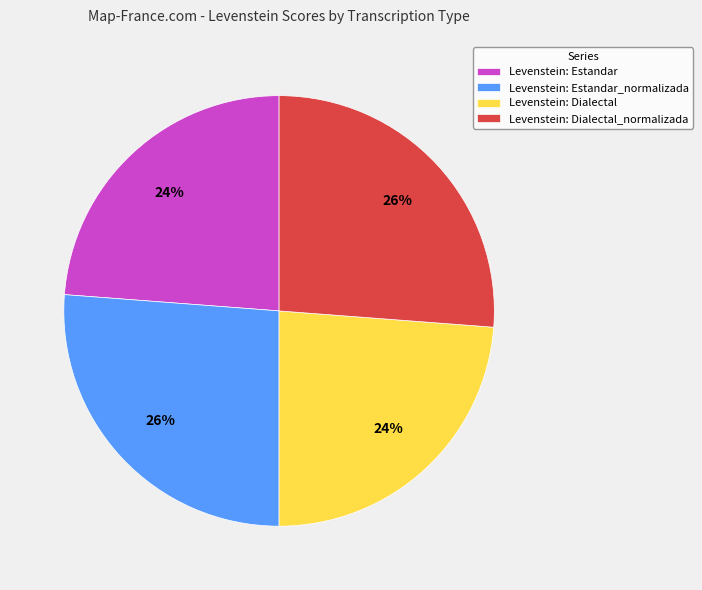

Does Levenstein: Dialectal represent more than half of the total?

No